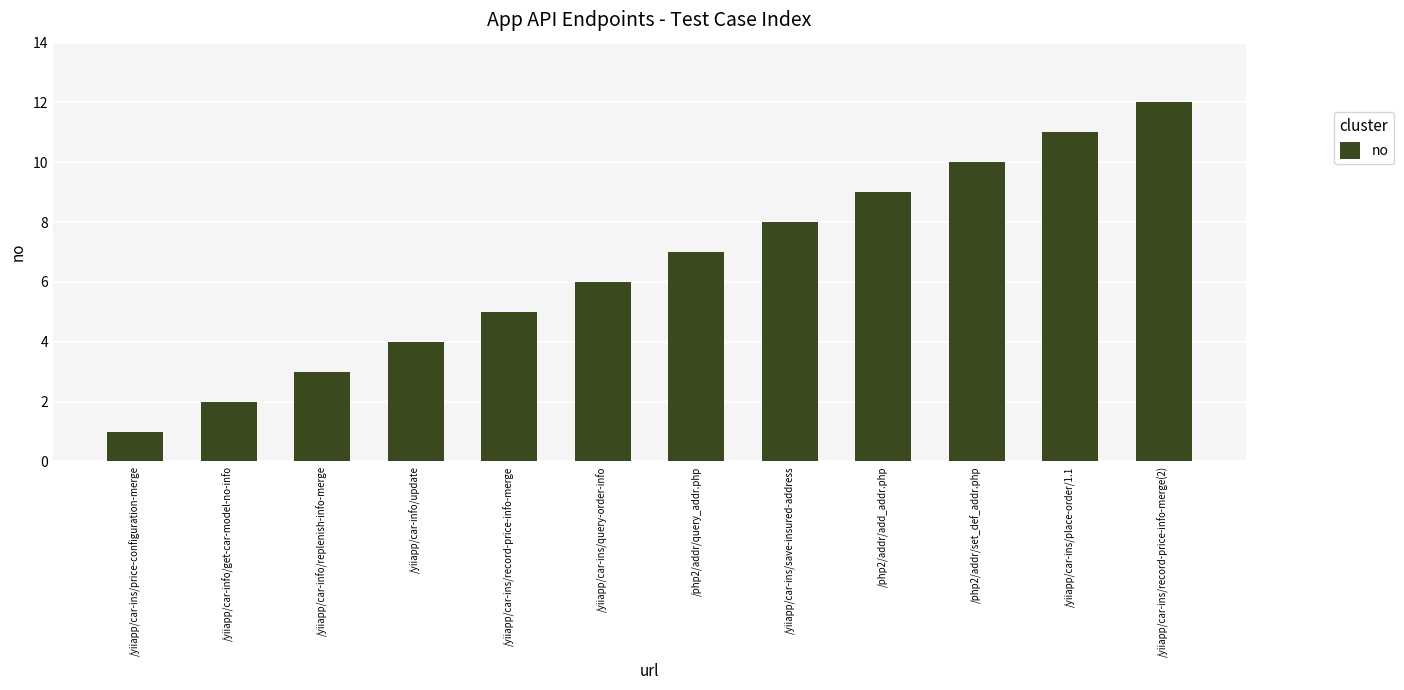

Is it true that the value at /yiiapp/car-ins/record-price-info-merge is 2?

False